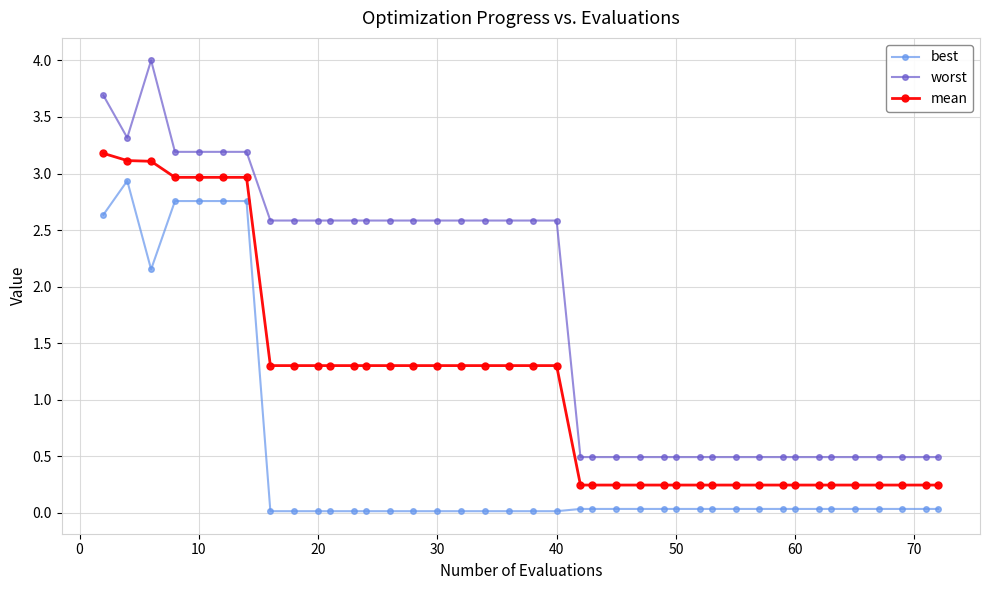

What is the value of the worst point at the 5th from the left?

3.2